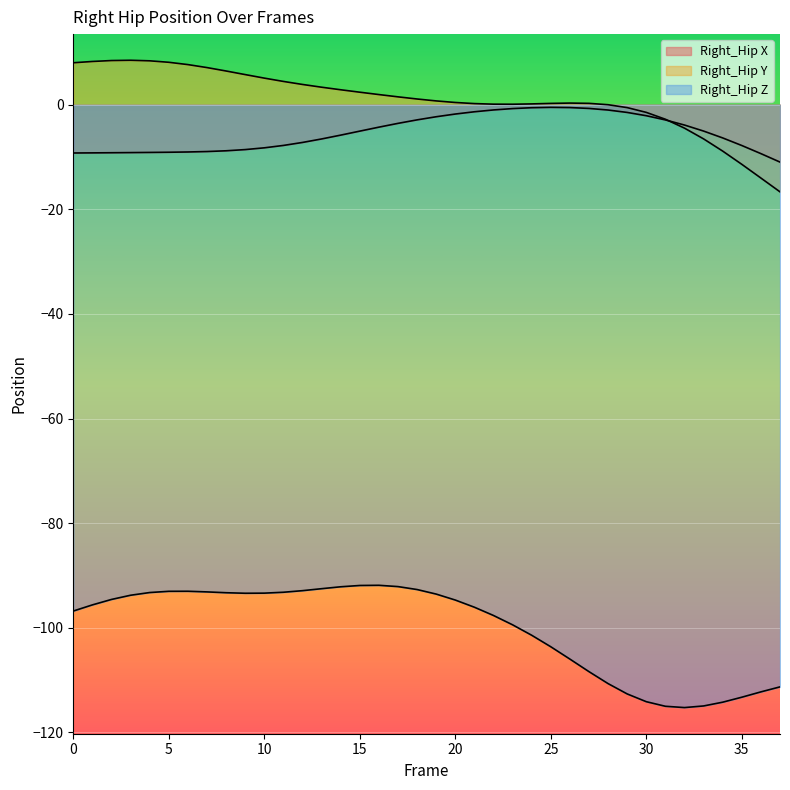

Is it true that Right_Hip X equals -8.3 at 10?

True